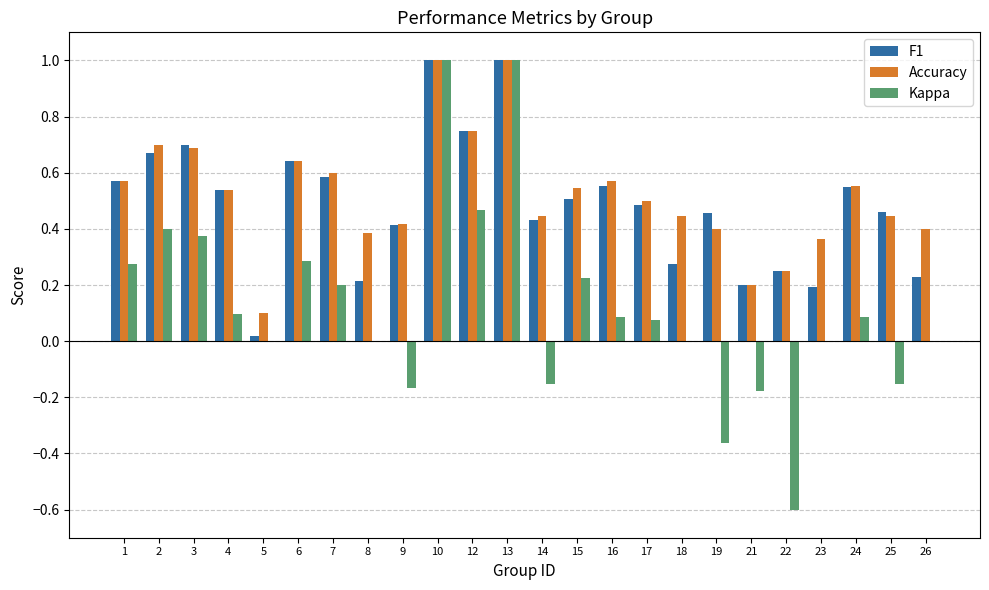

What are all the series names shown in the legend?

F1, Accuracy, Kappa